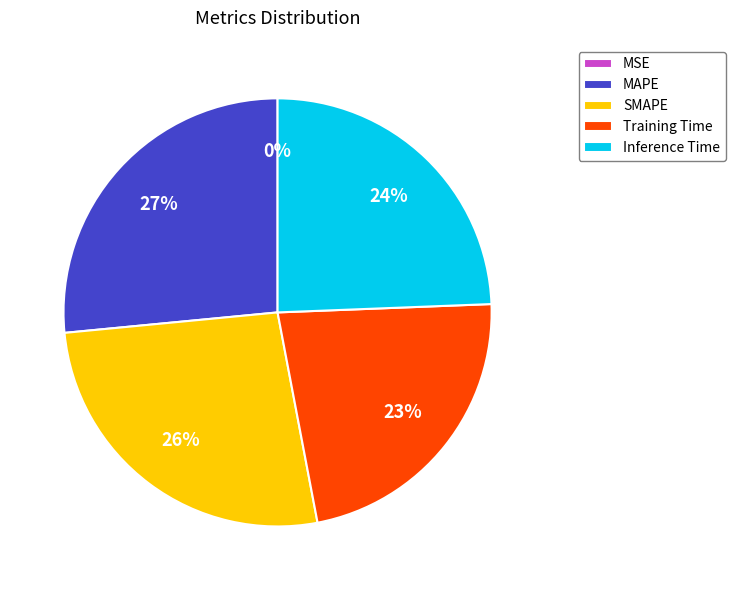

The Inference Time slice represents 24% of the pie. True or false?

True